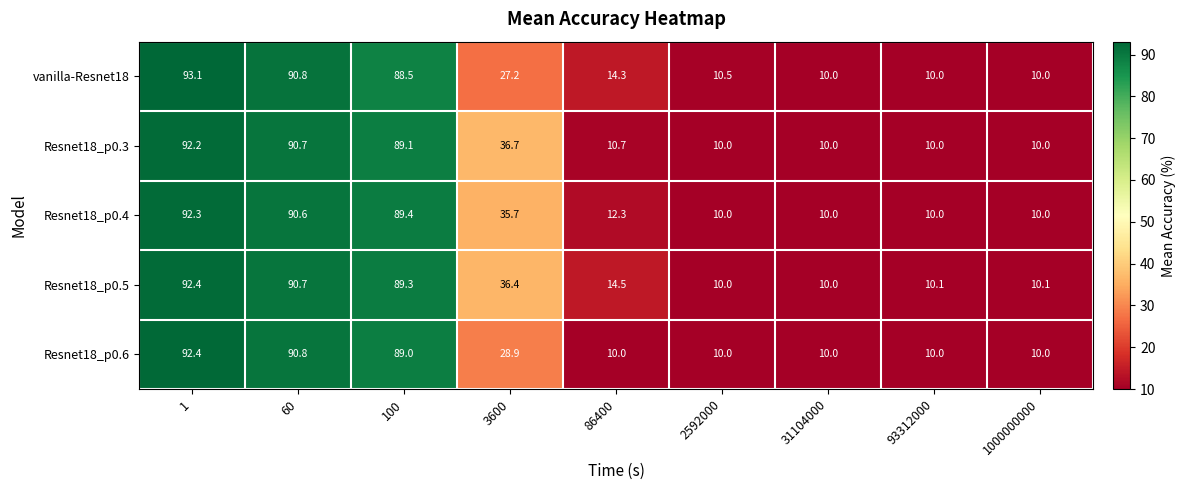

What is the sum of all Resnet18_p0.6 values?

351.1